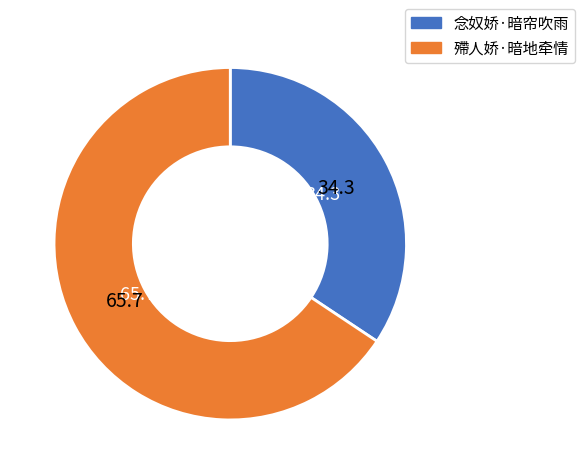

The 殢人娇·暗地牵情 slice represents 79% of the pie. True or false?

False